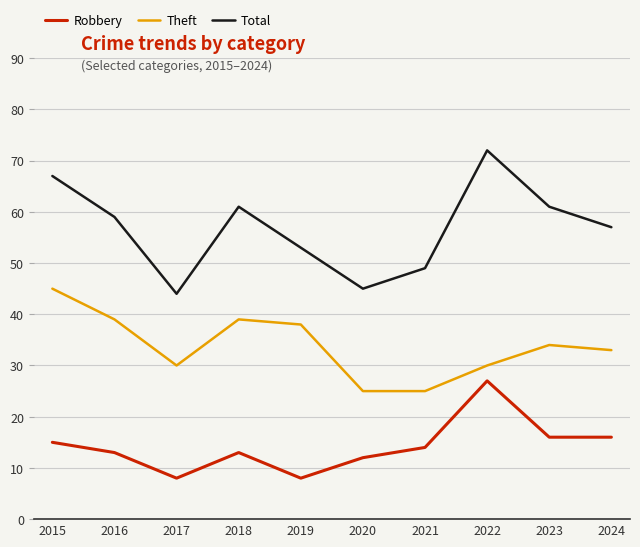

Where is the first local minimum for Total?

2017